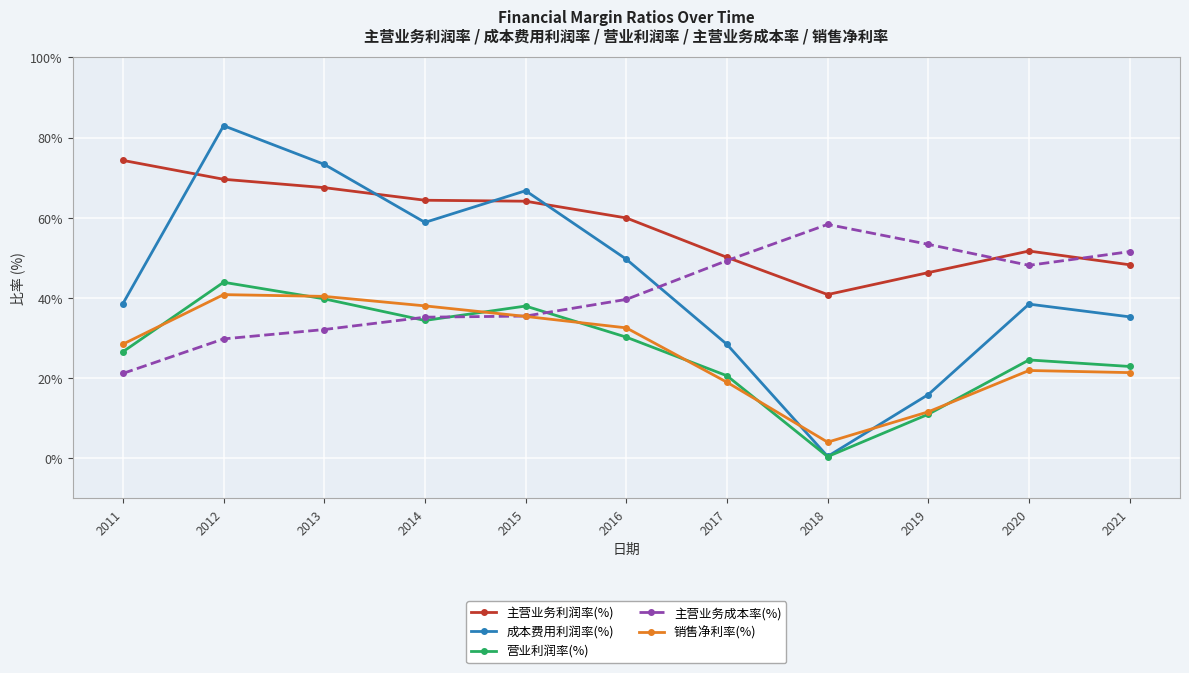

Read the 主营业务成本率(%) value at 2015.

35.4